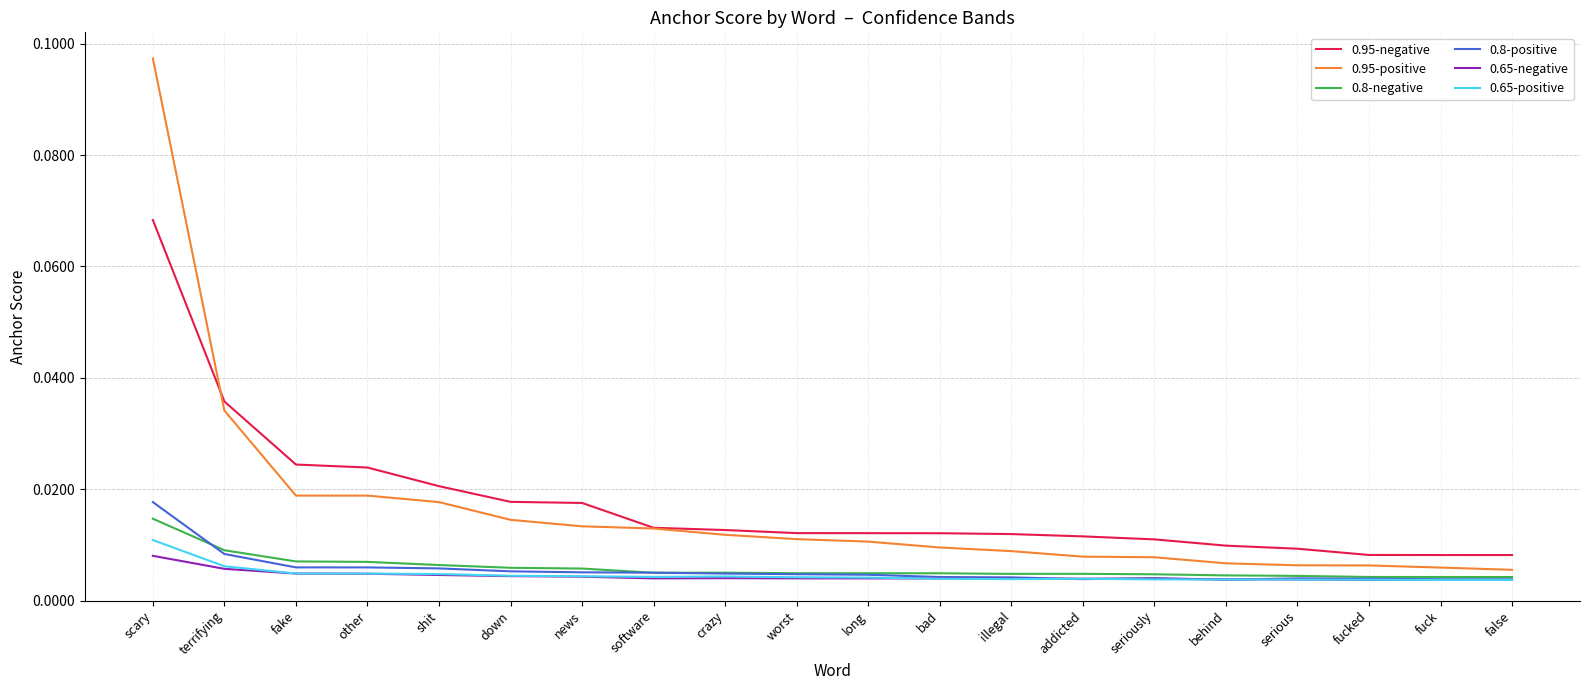

Which series has the largest range (max minus min)?

0.95-positive